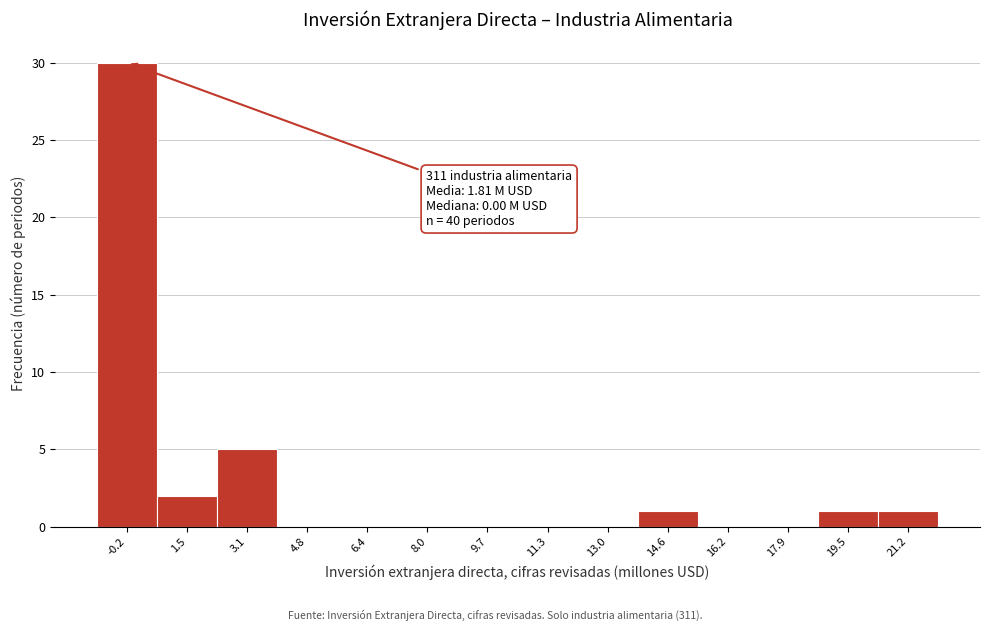

Which range on the x-axis has the tallest bar?

-1.0 to 0.6